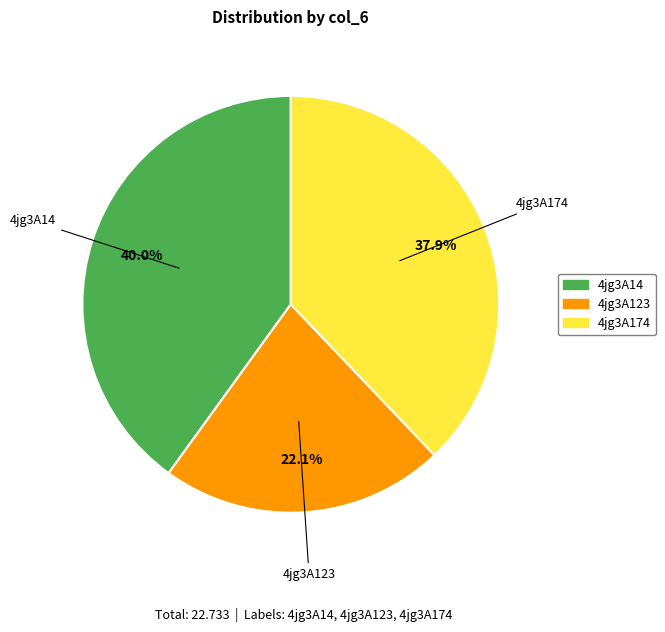

To the nearest percent, what is the difference between the 4jg3A174 and 4jg3A123 slice percentages?

16%